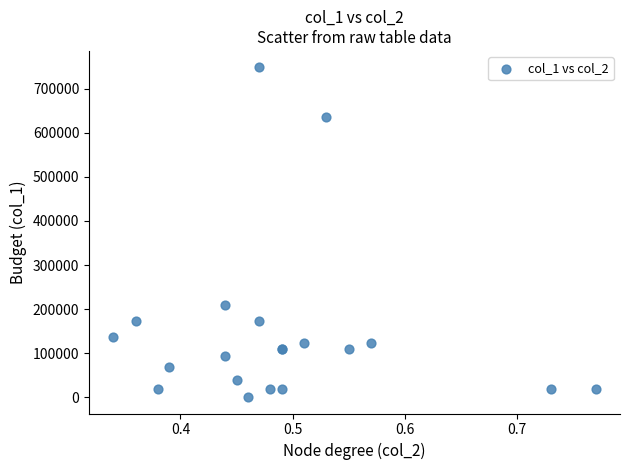

What Y value in the scatter plot is closest to 374500?

210000